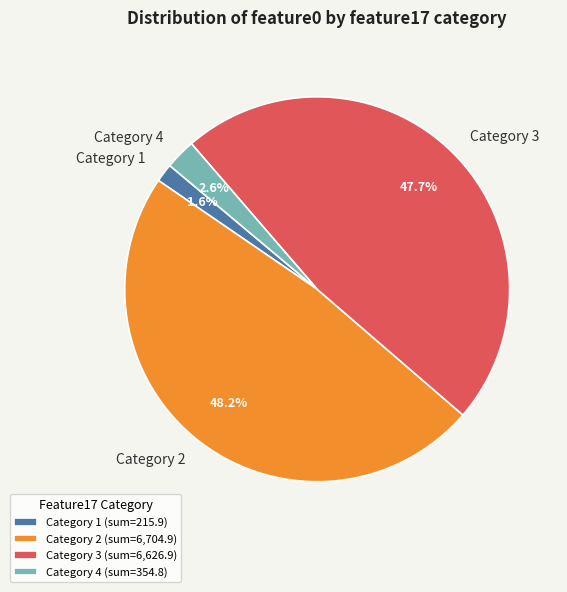

Between Category 4 and Category 1, which is larger?

Category 4